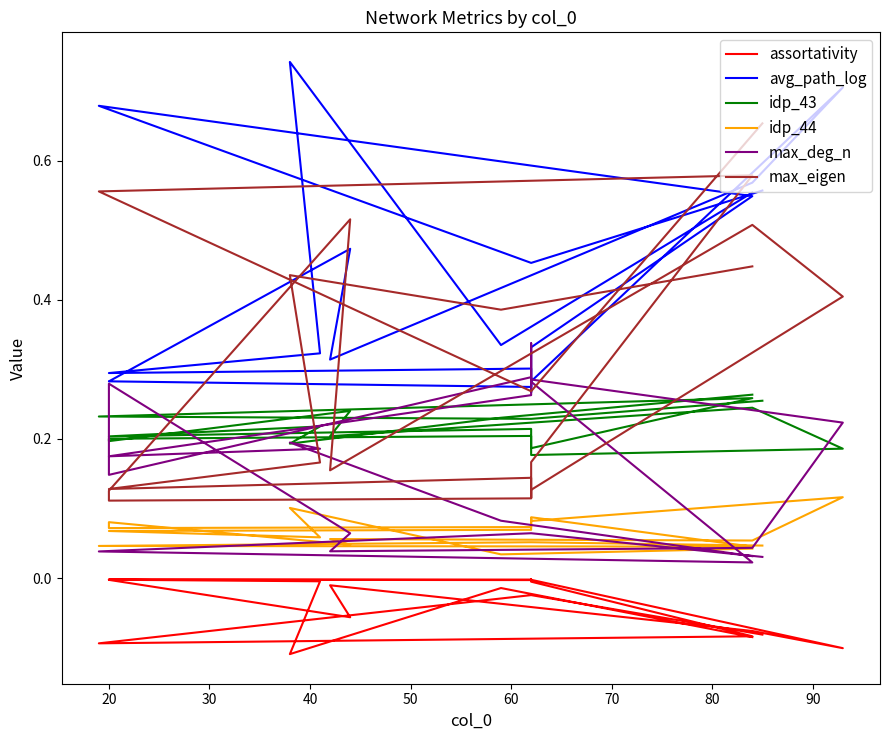

What are all the series names shown in the legend?

assortativity, avg_path_log, idp_43, idp_44, max_deg_n, max_eigen